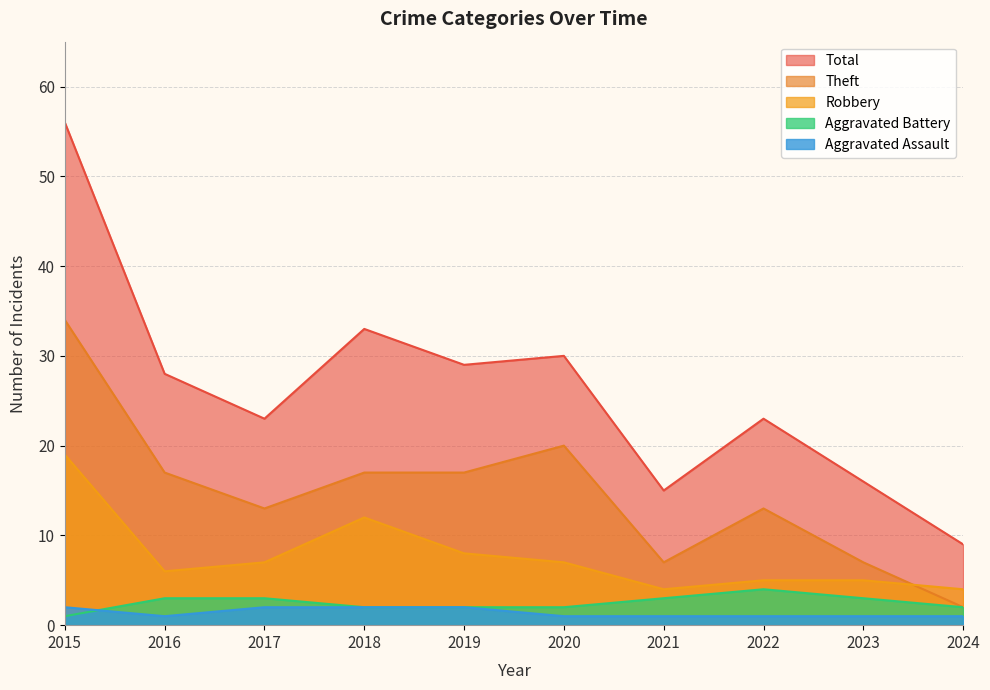

Where is Theft nearest to the value 18?

2016